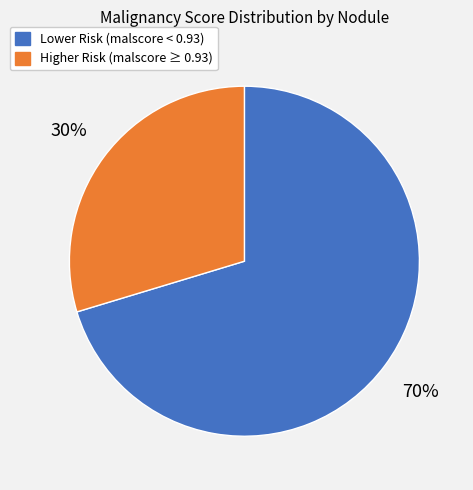

To the nearest percent, what is the average slice percentage?

50%